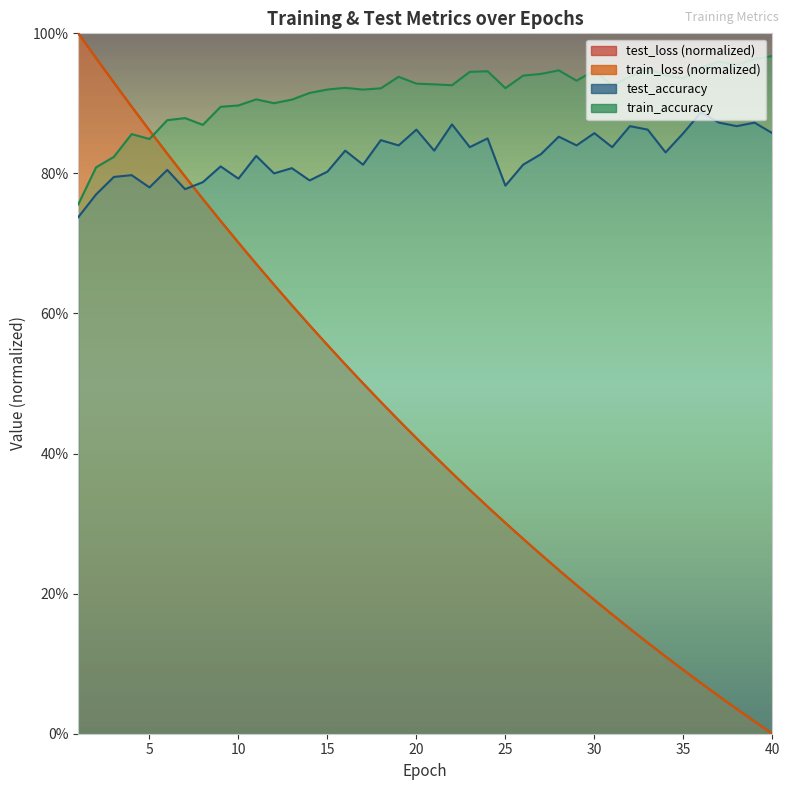

What is the sum of the test_accuracy values at 10 and 22?

1.7